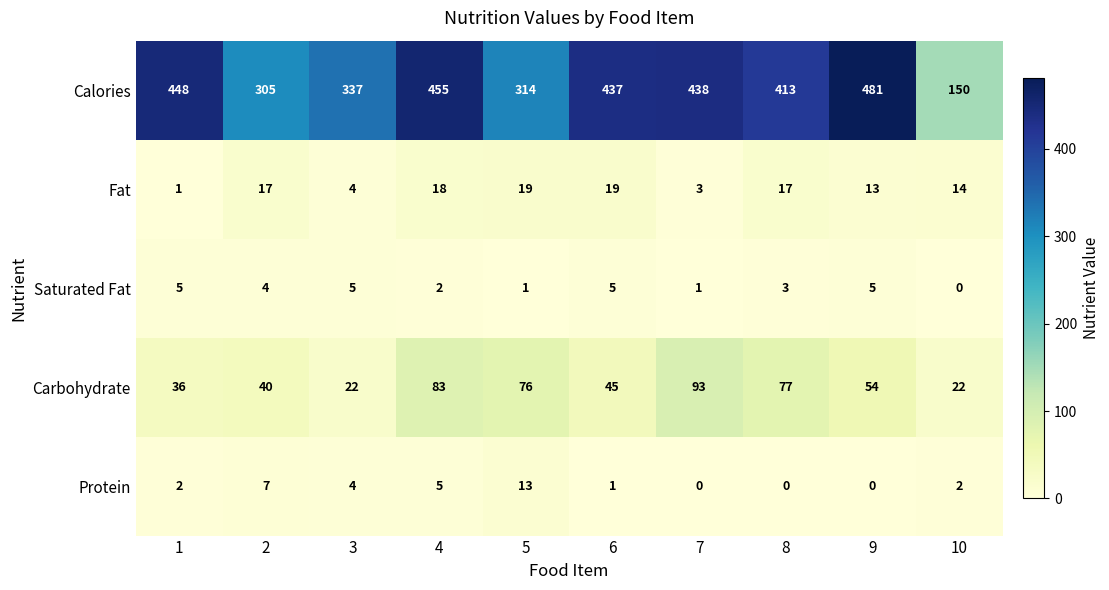

What is the difference between the Saturated Fat values at 7 and 3?

4